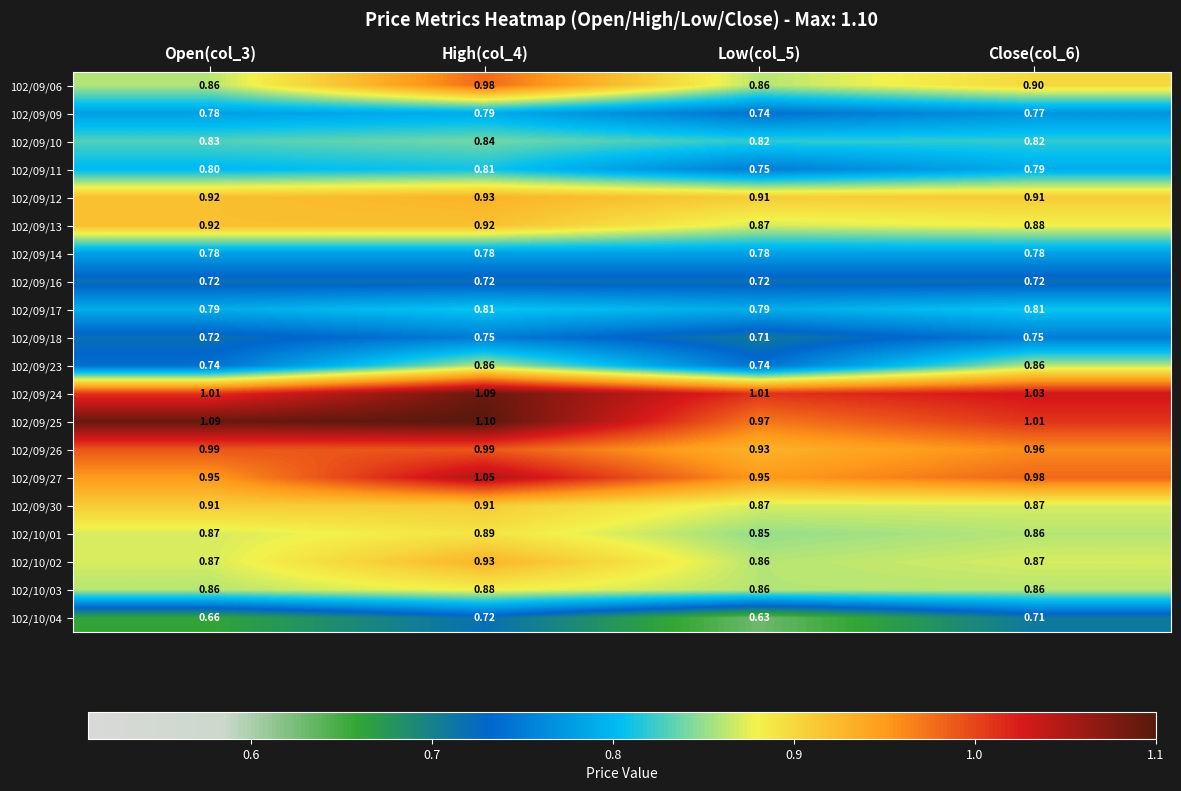

Is the value of 102/10/04 at Close(col_6) greater than the value of 102/10/03 at Open(col_3)?

No